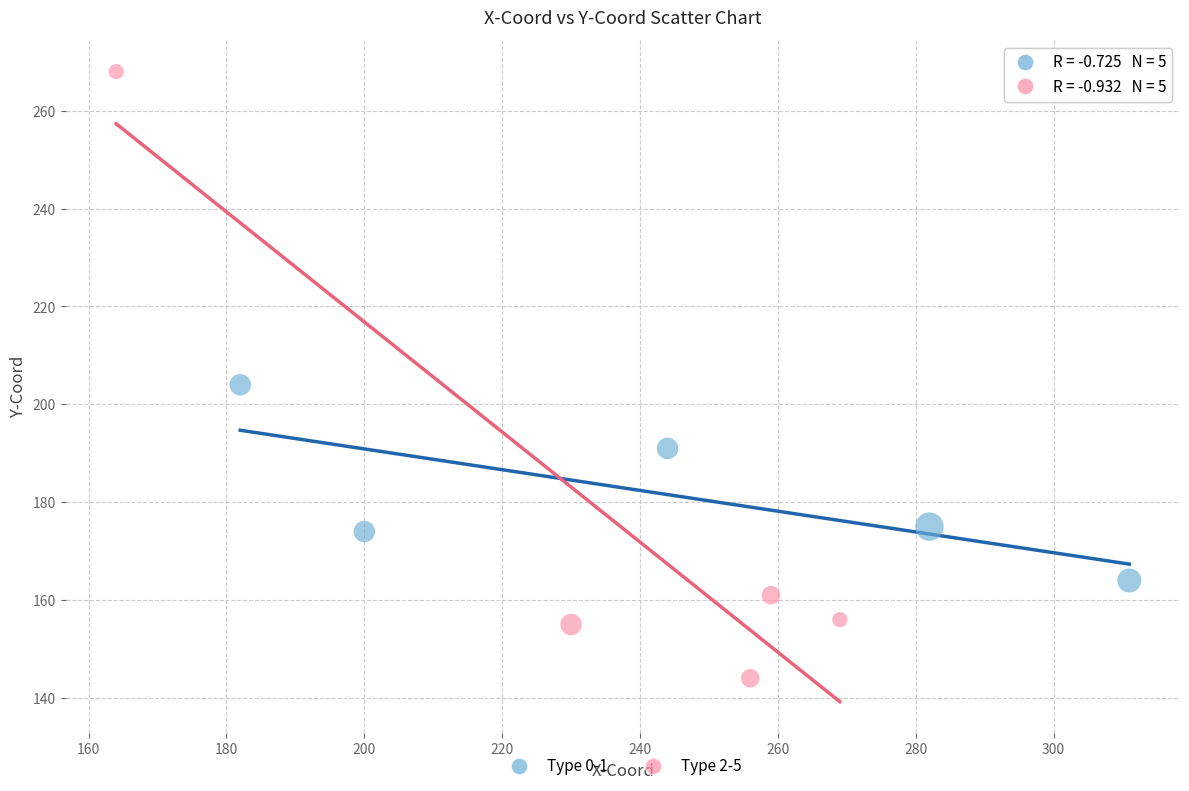

Which series reaches the minimum Y coordinate?

Type 2-5